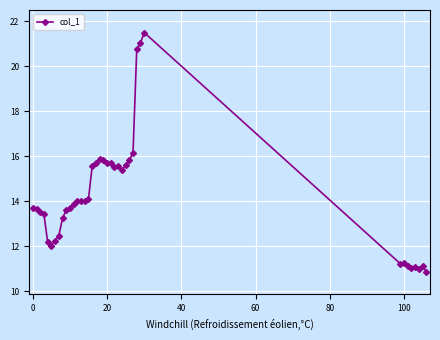

What is the value of the 18th point from the left?

15.7